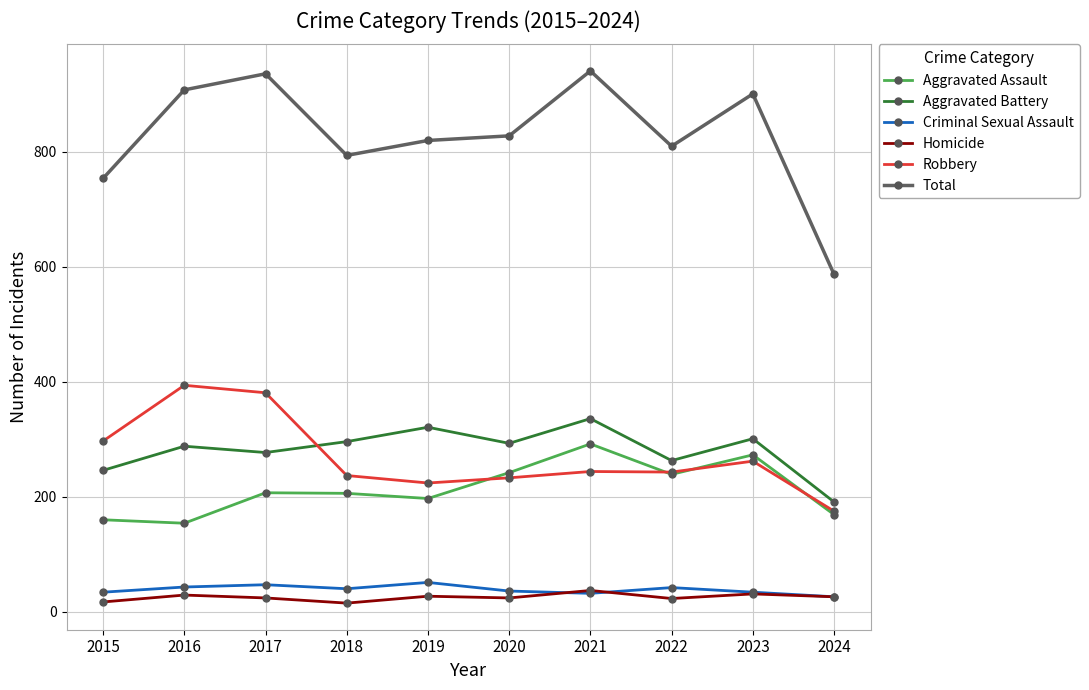

True or false: Homicide and Aggravated Assault intersect in this chart.

False